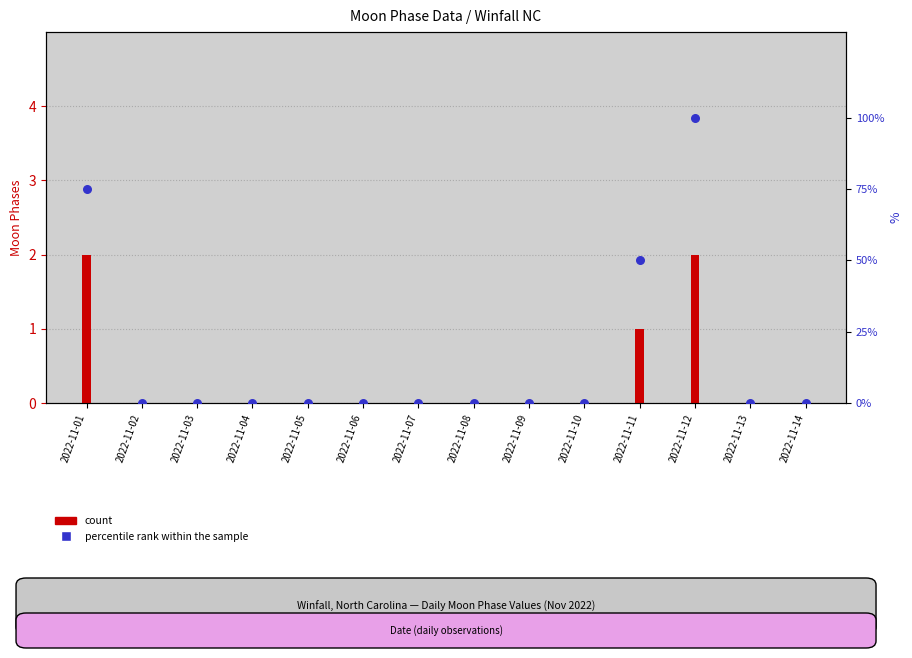

Which series contains the lowest Y value?

count